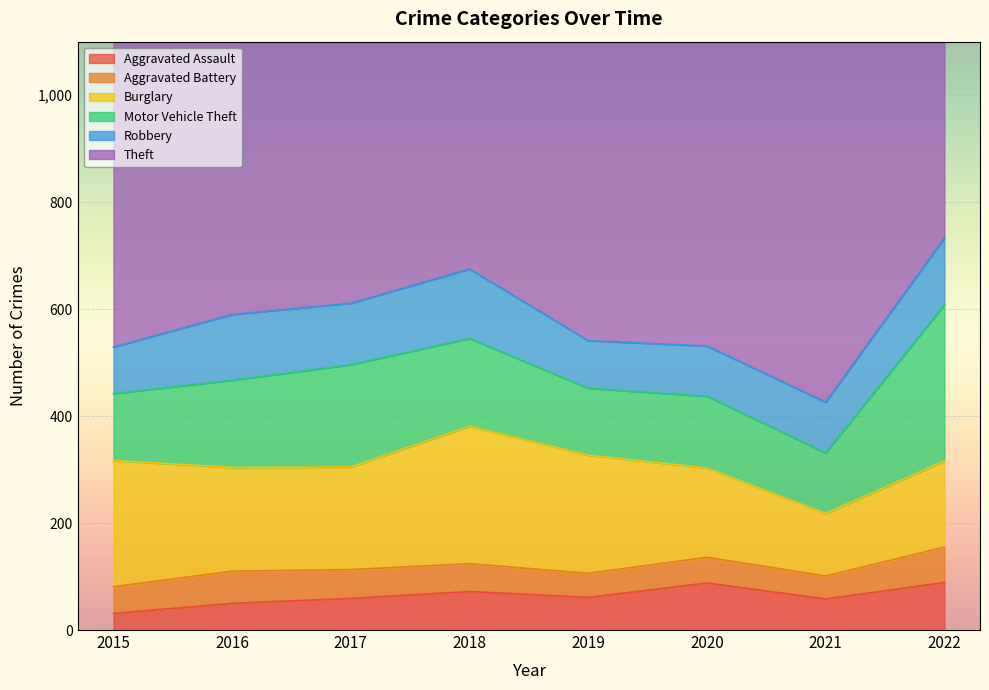

What is the difference between the maximum and minimum values in the Motor Vehicle Theft series?

179